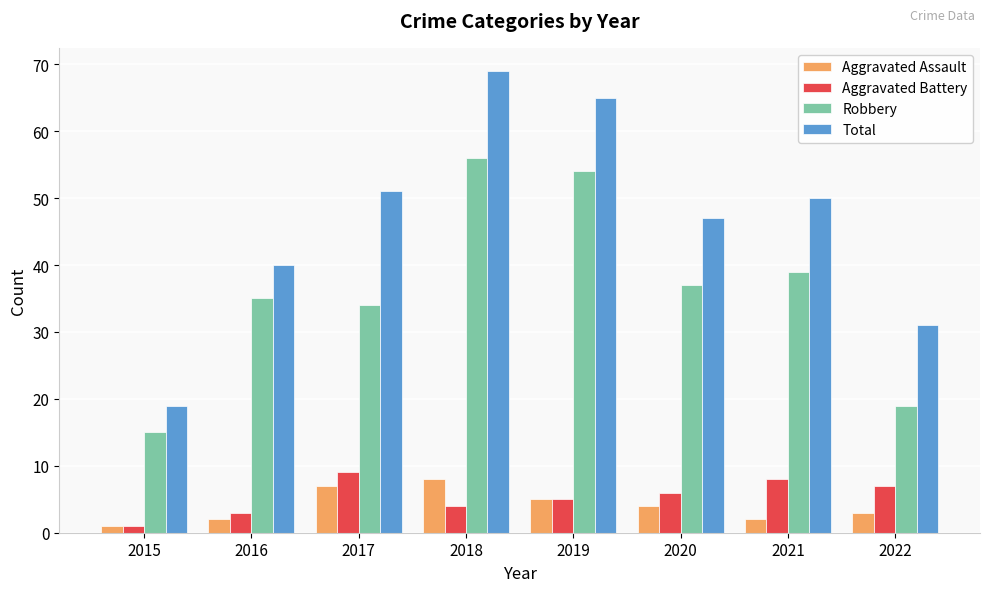

Which category has the lowest value in the Robbery series?

2015